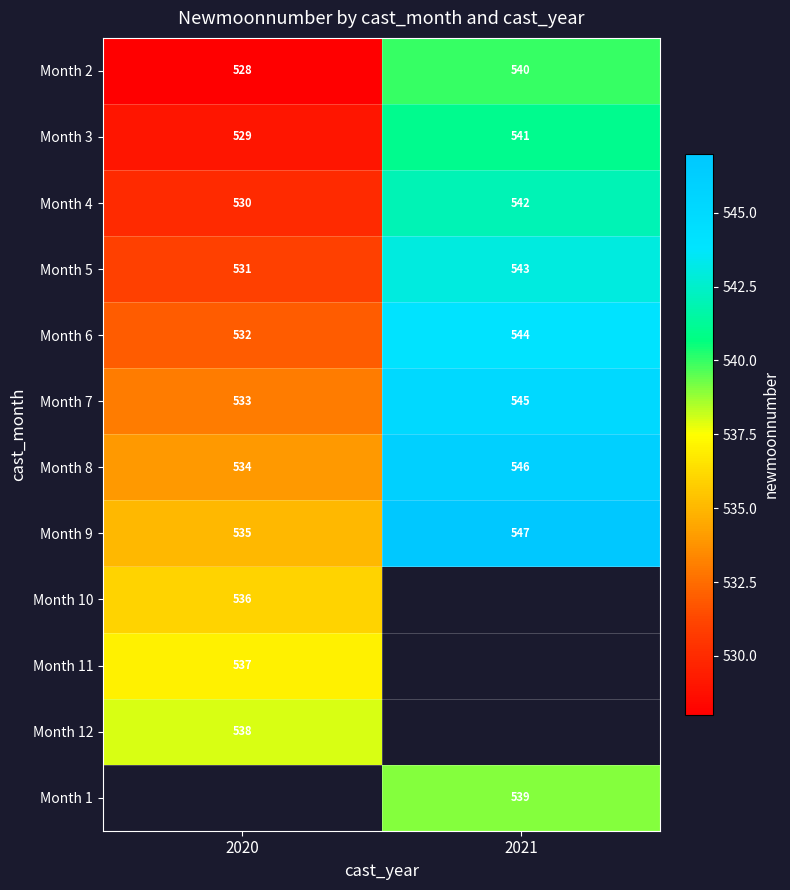

List the labels in order of Month 8 value, smallest first.

2020, 2021